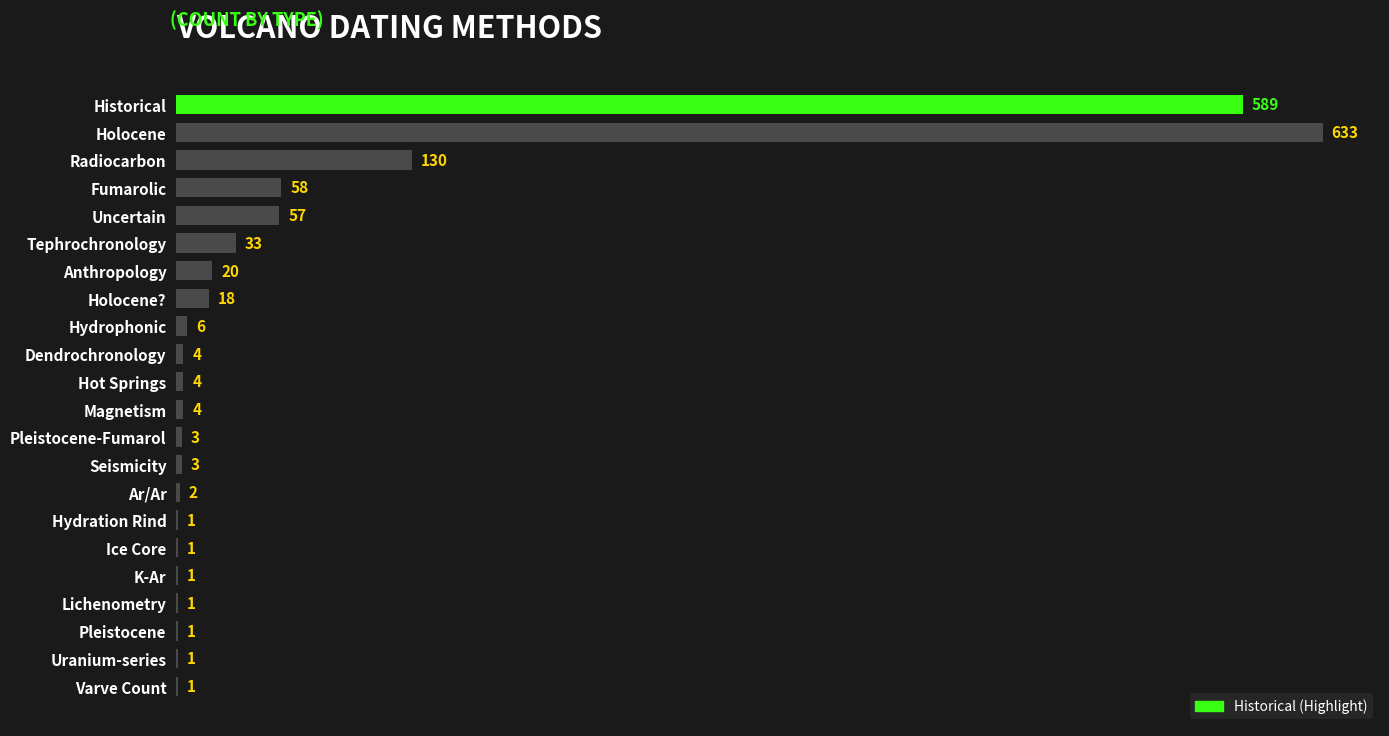

The value at Fumarolic is 94. True or false?

False